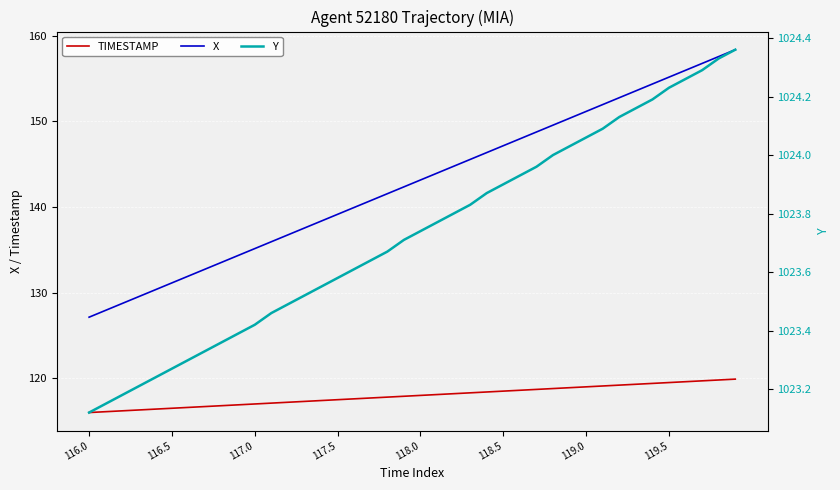

What is the minimum value shown in the chart?

116.0